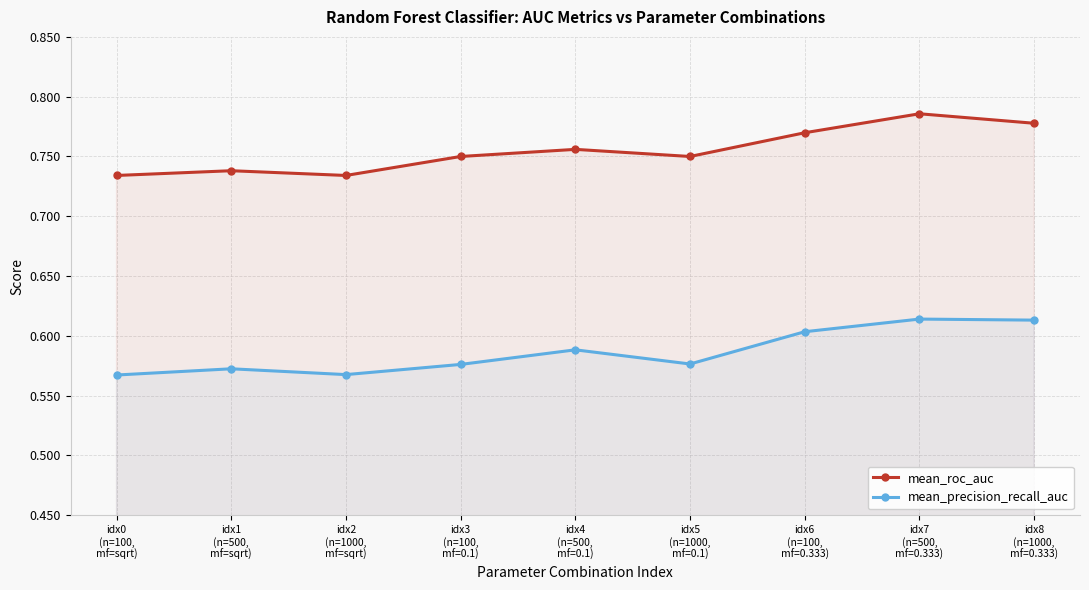

Where is the first local maximum for mean_roc_auc?

idx1
(n=500,
mf=sqrt)